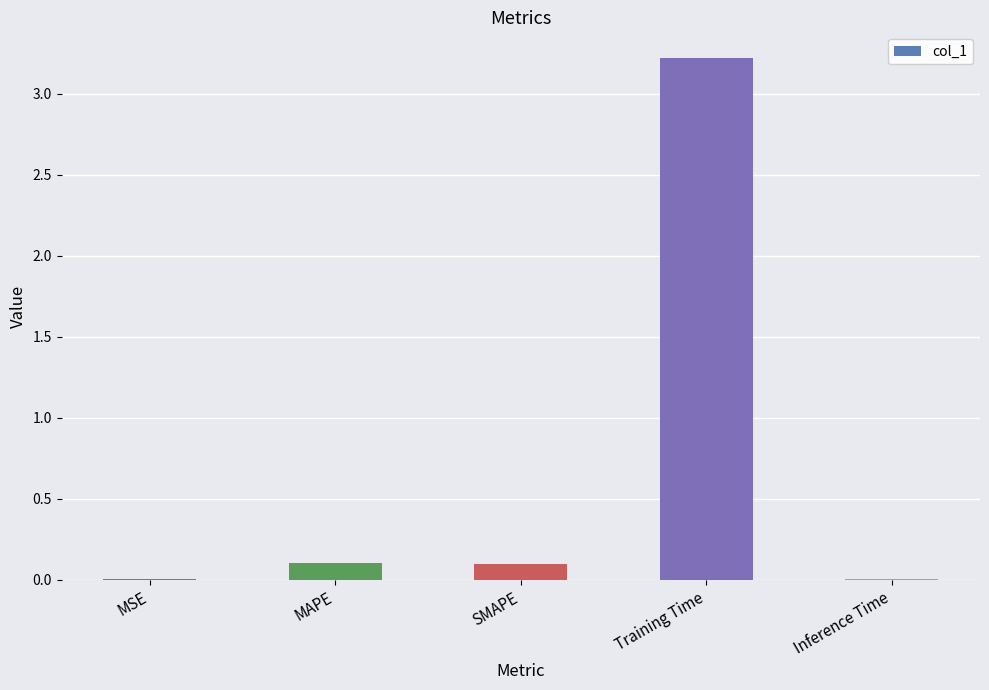

Which has a higher value, Training Time or MAPE?

Training Time